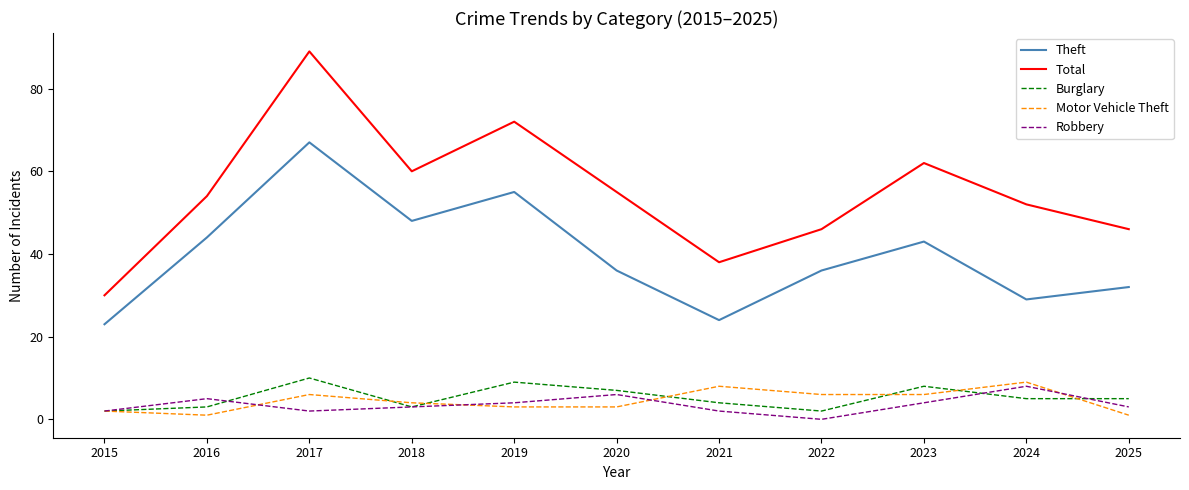

How many series are shown in this chart?

5